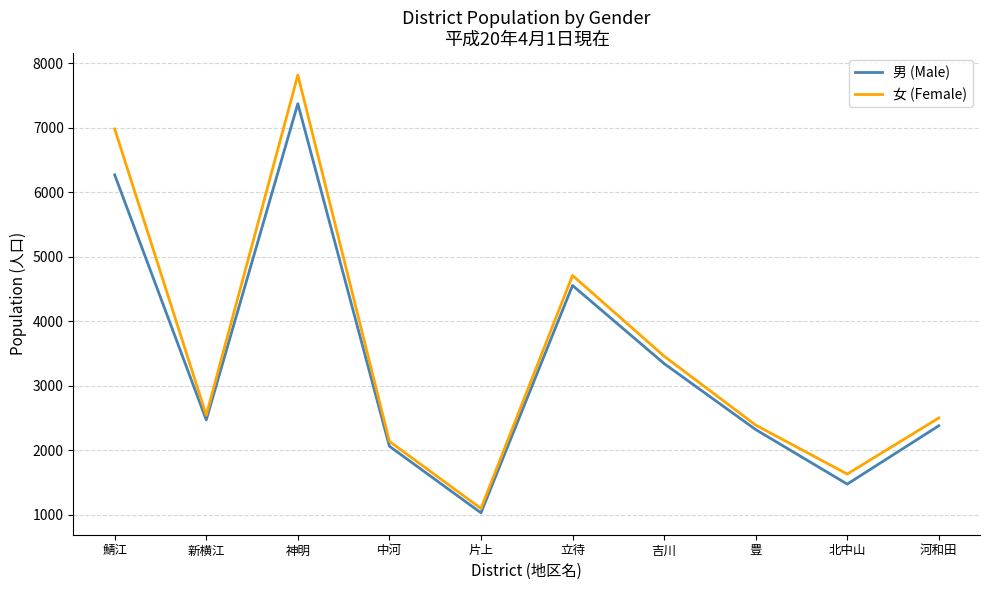

What is the minimum value for 女 (Female)?

1100